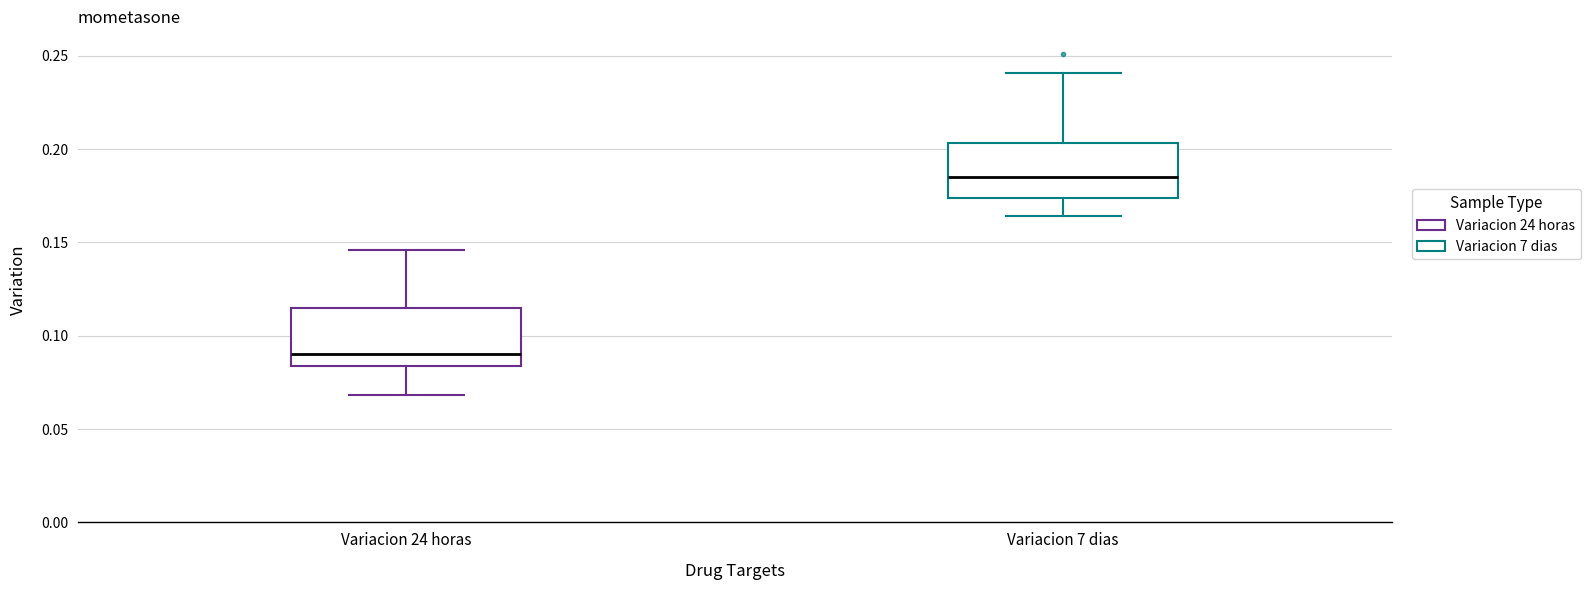

Reading left to right, read every box against the y-axis: the position of its median line, the range the box covers, and the ends of its whiskers. The values are not printed on the chart, so give them approximately, as read against the axis.

Variacion 24 horas: median 0.090, box 0.085 to 0.115, whiskers 0.070 to 0.145
Variacion 7 dias: median 0.185, box 0.175 to 0.205, whiskers 0.165 to 0.240